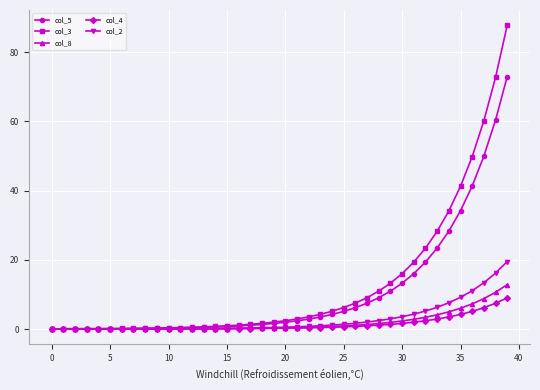

What is the greatest value displayed?

87.8